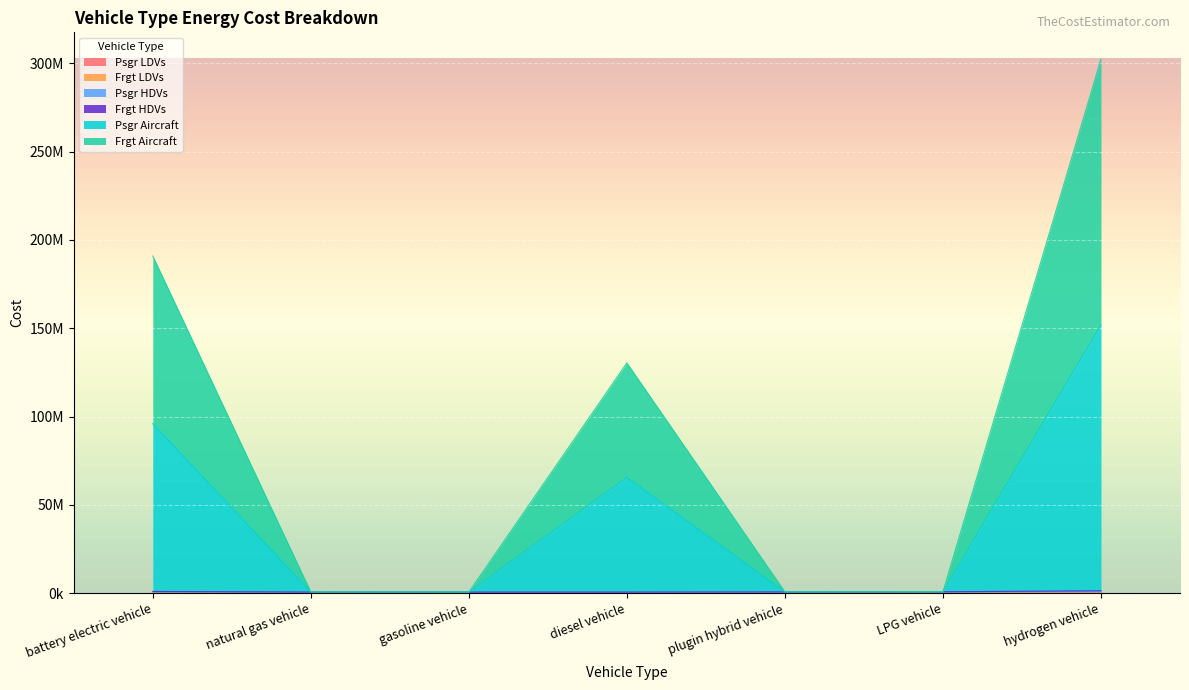

At which category does Psgr Aircraft reach its first local valley?

gasoline vehicle